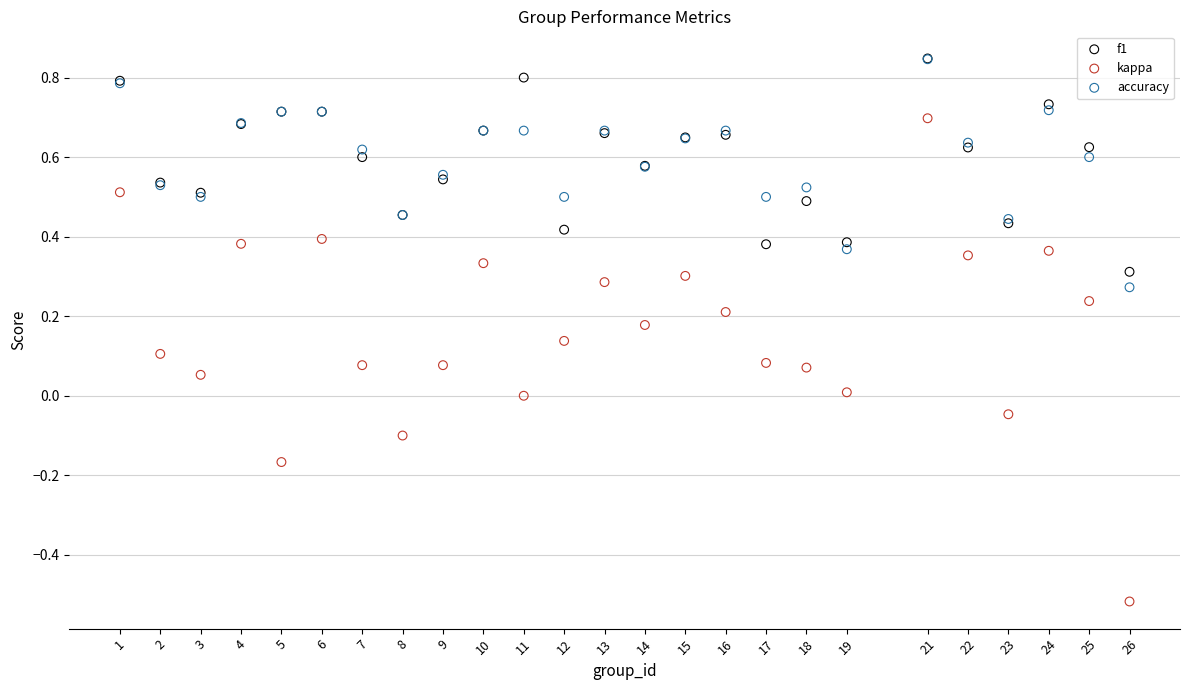

What are all the series names shown in the legend?

f1, kappa, accuracy